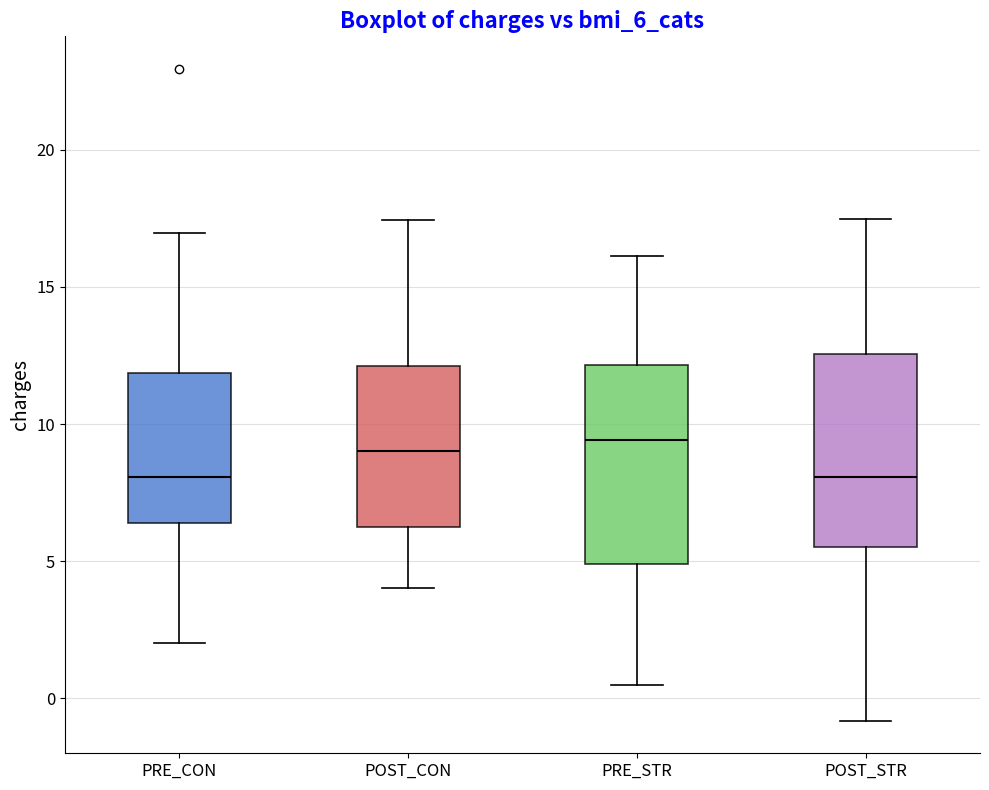

Reading left to right, transcribe this box plot: for each box, give where its median line is, the range the box spans, and where its two whiskers end, as read against the y-axis. The values are not printed on the chart, so give them approximately, as read against the axis.

PRE_CON: median 8.0, box 6.5 to 12.0, whiskers 2.0 to 17.0
POST_CON: median 9.0, box 6.0 to 12.0, whiskers 4.0 to 17.5
PRE_STR: median 9.5, box 5.0 to 12.0, whiskers 0.5 to 16.0
POST_STR: median 8.0, box 5.5 to 12.5, whiskers -1.0 to 17.5